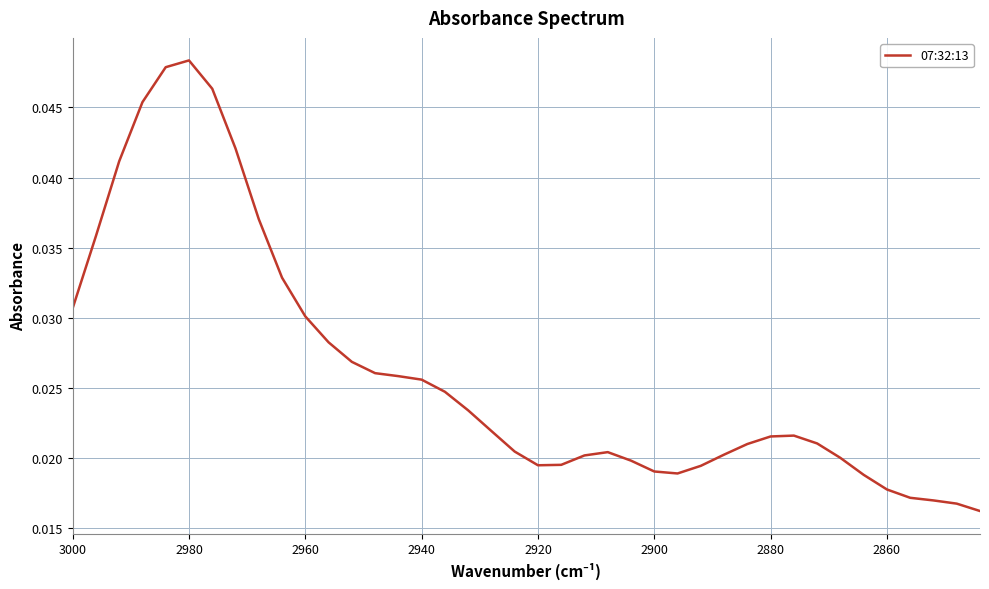

How many lines are shown in the chart?

1